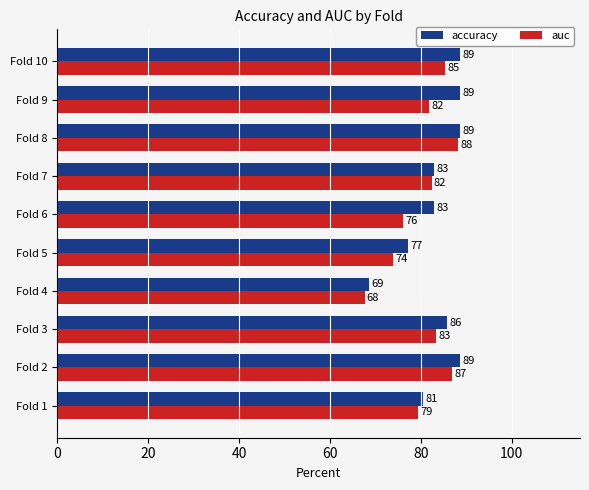

What is the difference between the maximum and minimum values in the accuracy series?

20.0